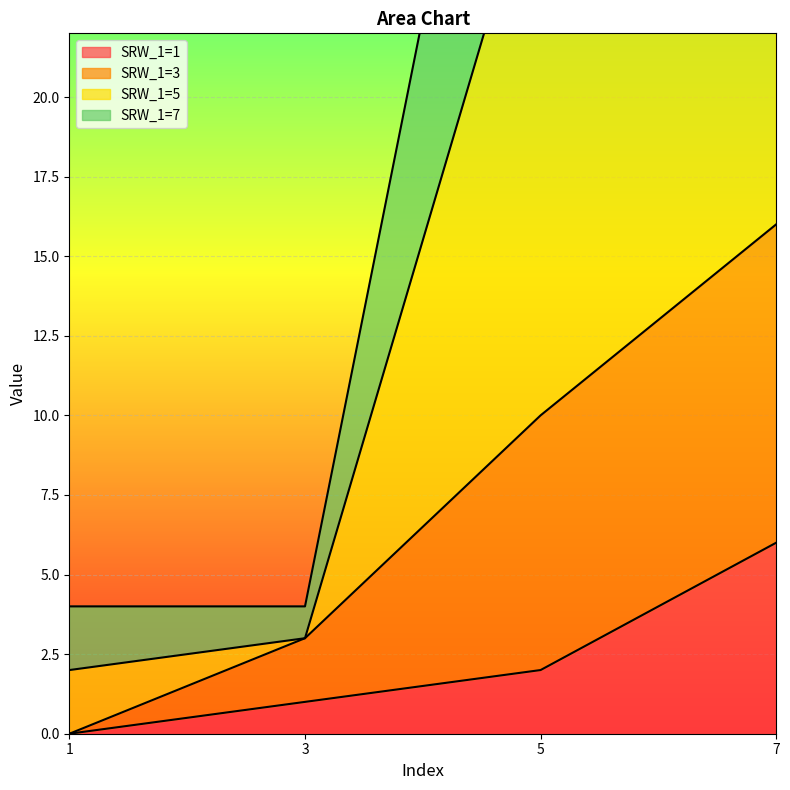

True or false: SRW_1=3 has a value of 16 at 7.

True